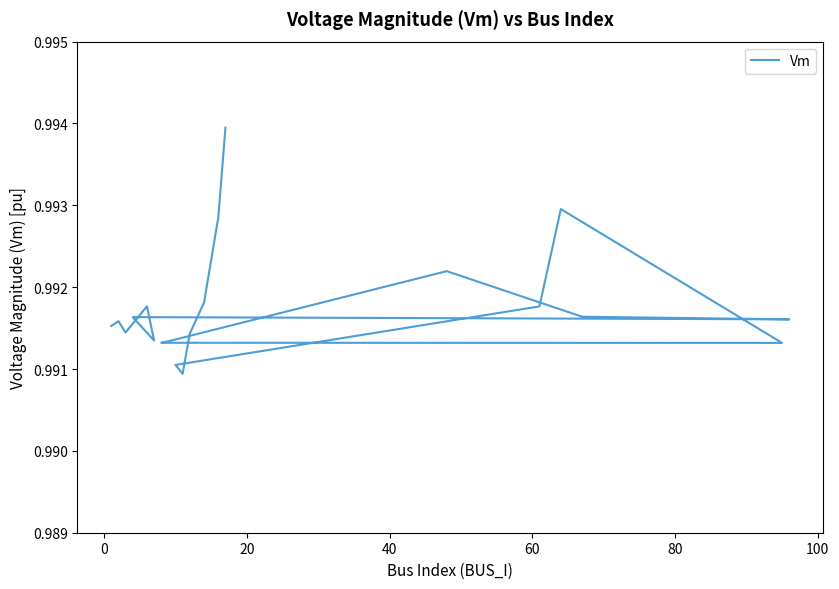

What is the value of the 5th point from the left?

1.0